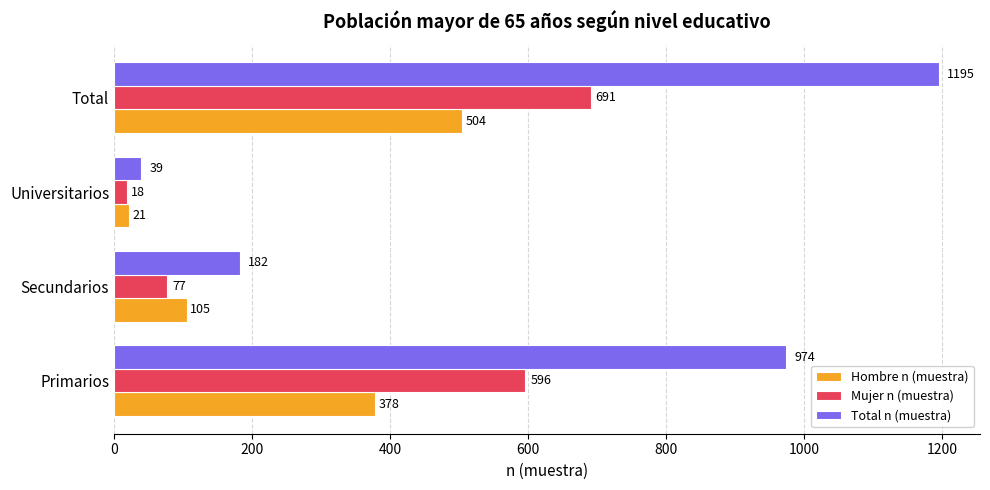

At which category does the chart reach its minimum across all series?

Universitarios